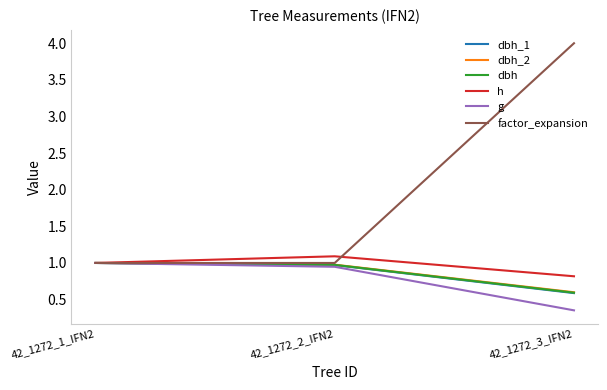

What is the highest value of the h series?

1.1